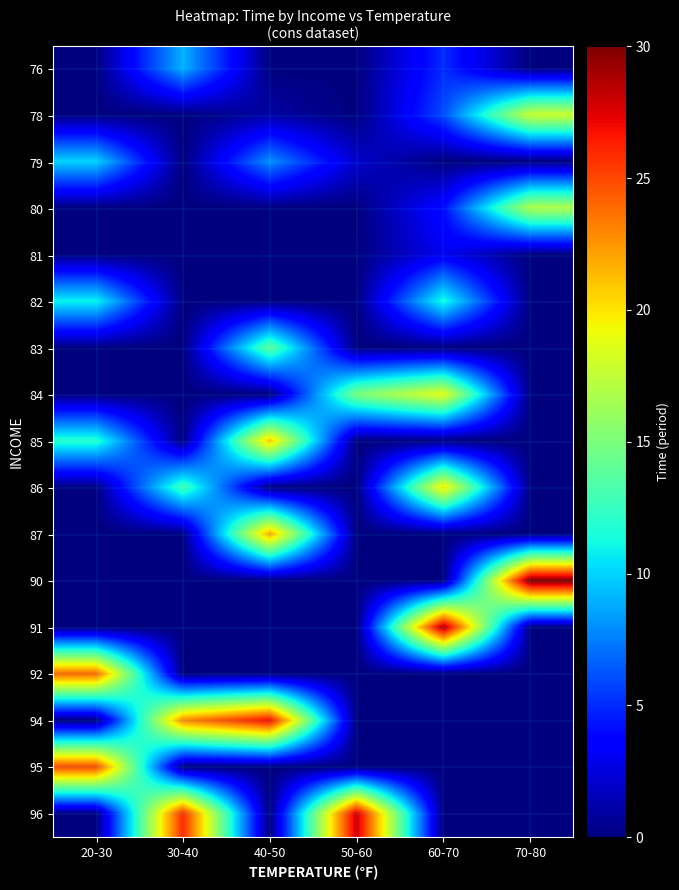

Between 60-70 and 20-30, which is larger?

60-70